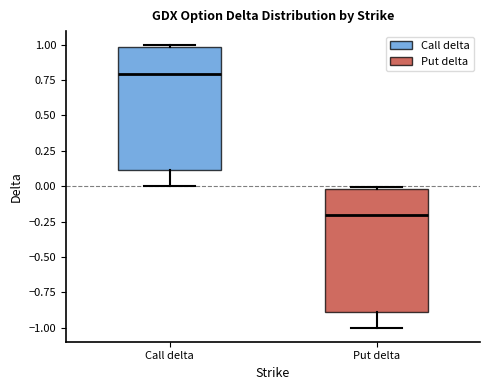

Reading left to right, transcribe this box plot: for each box, give where its median line is, the range the box spans, and where its two whiskers end, as read against the y-axis. The values are not printed on the chart, so give them approximately, as read against the axis.

Call delta: median 0.8, box 0.1 to 1.0, whiskers 0.0 to 1.0 (just above the box's upper edge)
Put delta: median -0.2, box -0.9 to 0.0, whiskers -1.0 to 0.0 (just above the box's upper edge)